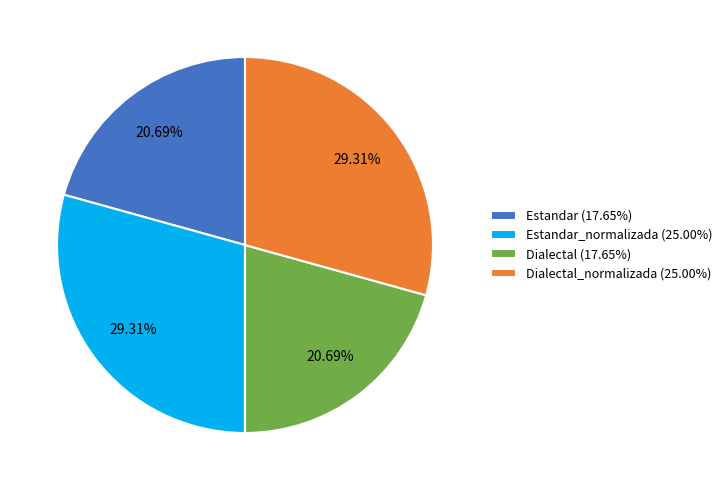

Approximately how many times larger is the value at Estandar_normalizada (25.00%) compared to Dialectal_normalizada (25.00%)?

1.0